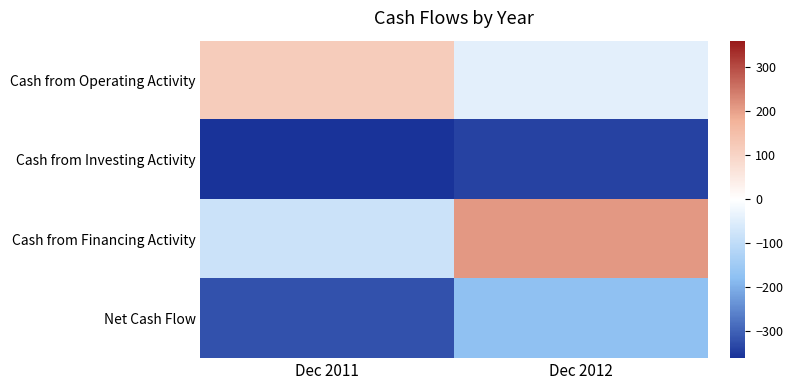

What is the smallest value displayed?

-361